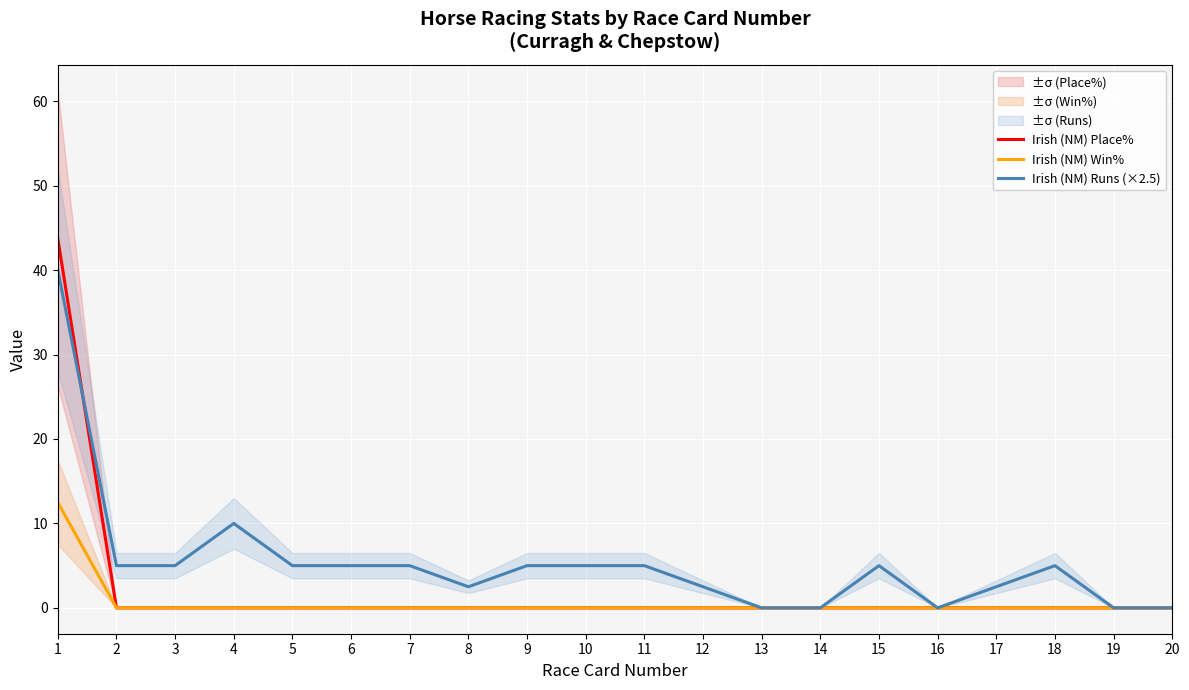

True or false: Irish (NM) Place% and Irish (NM) Runs (×2.5) intersect in this chart.

True